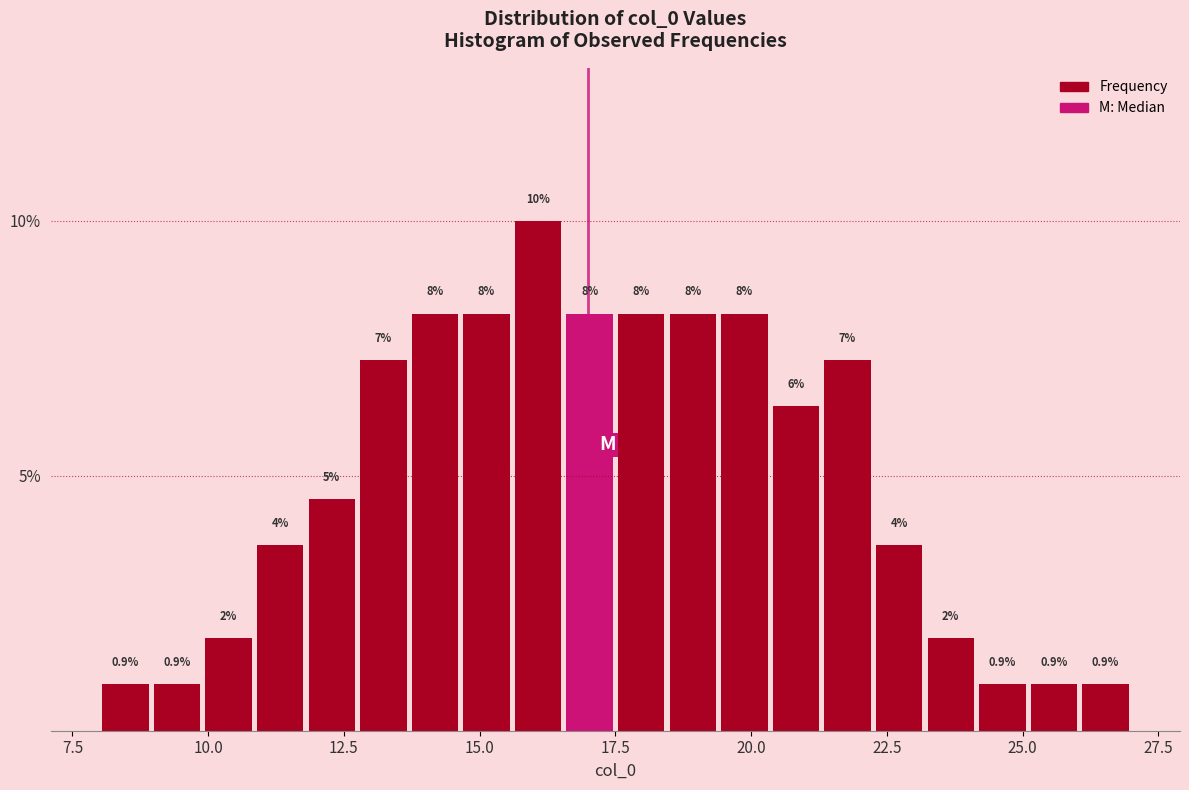

Read against the x-axis, roughly where is the centre of the tallest bar?

16.0